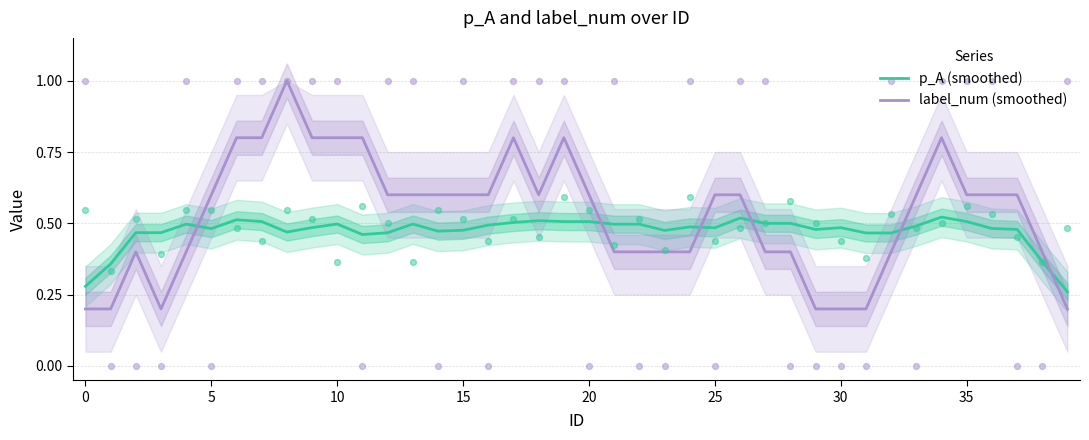

What are all the series names shown in the legend?

p_A (smoothed), label_num (smoothed)